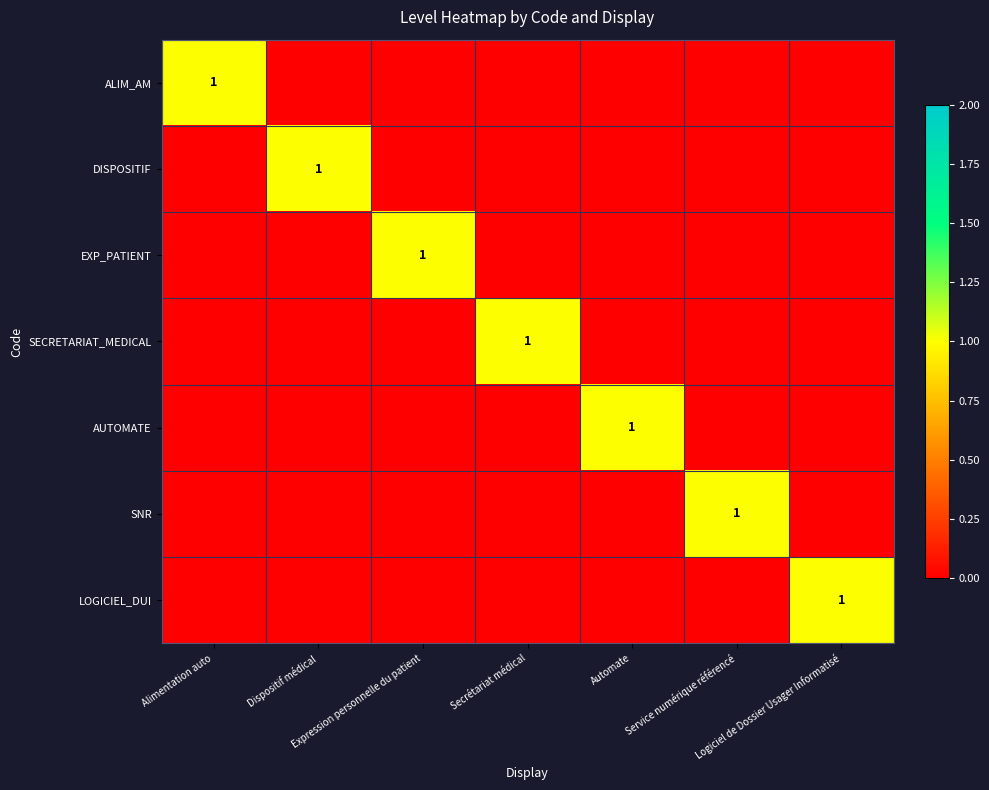

At which label is LOGICIEL_DUI closest to 0?

Alimentation auto